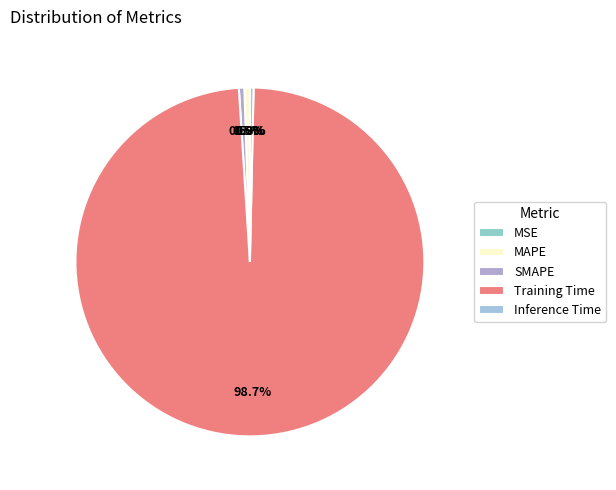

To the nearest percent, what is the difference between the largest and smallest slice percentages?

99%